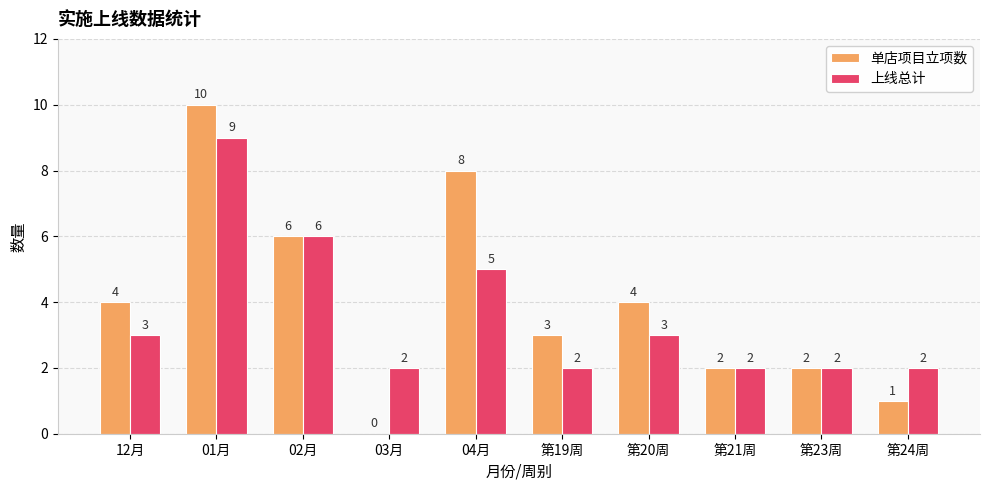

Which series has the largest total across all categories?

单店项目立项数